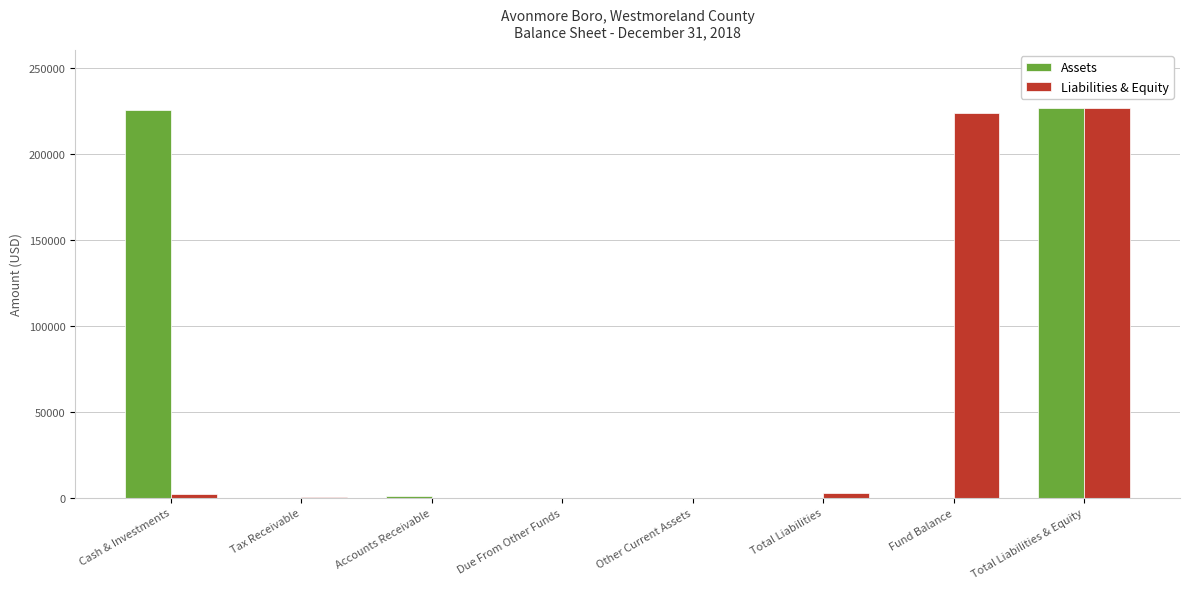

Read the Liabilities & Equity value at Fund Balance.

223600